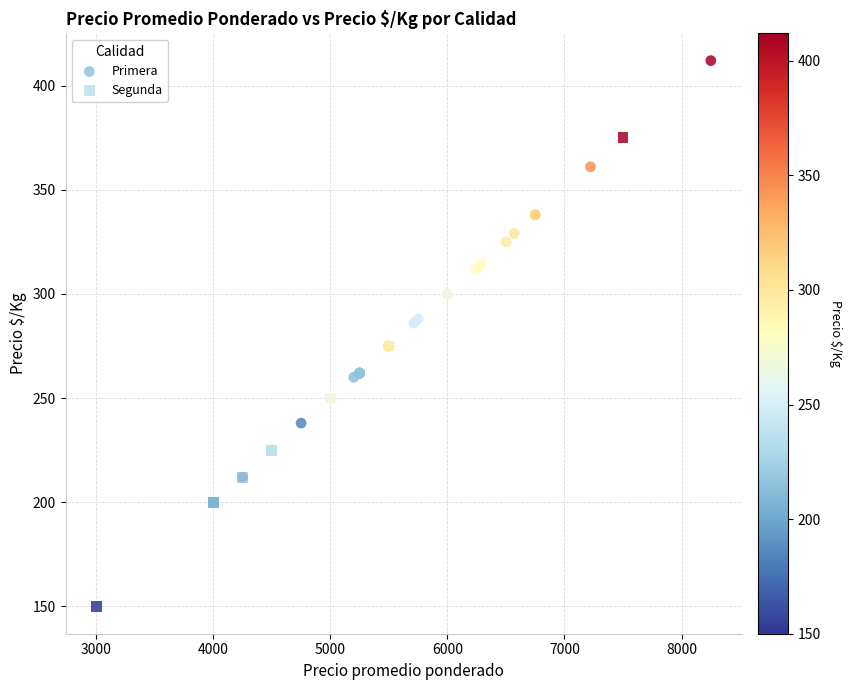

Which series has the largest Y range (max minus min)?

Segunda